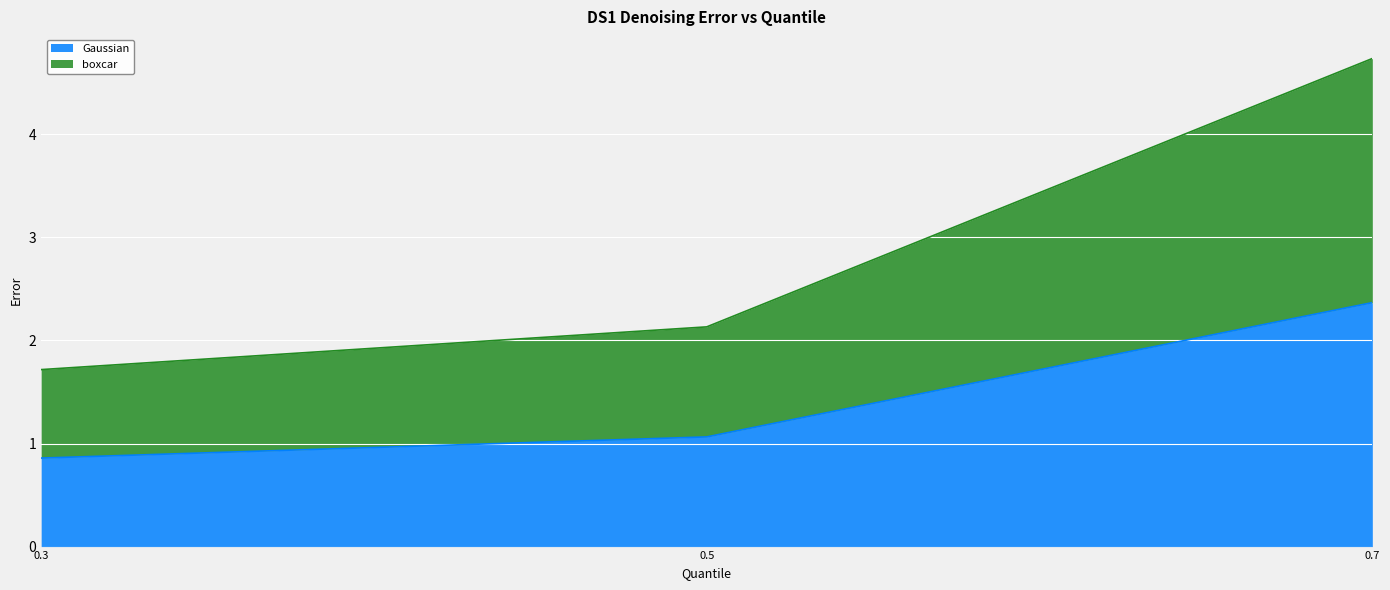

The value of boxcar at 0.7 is 7.8. True or false?

False